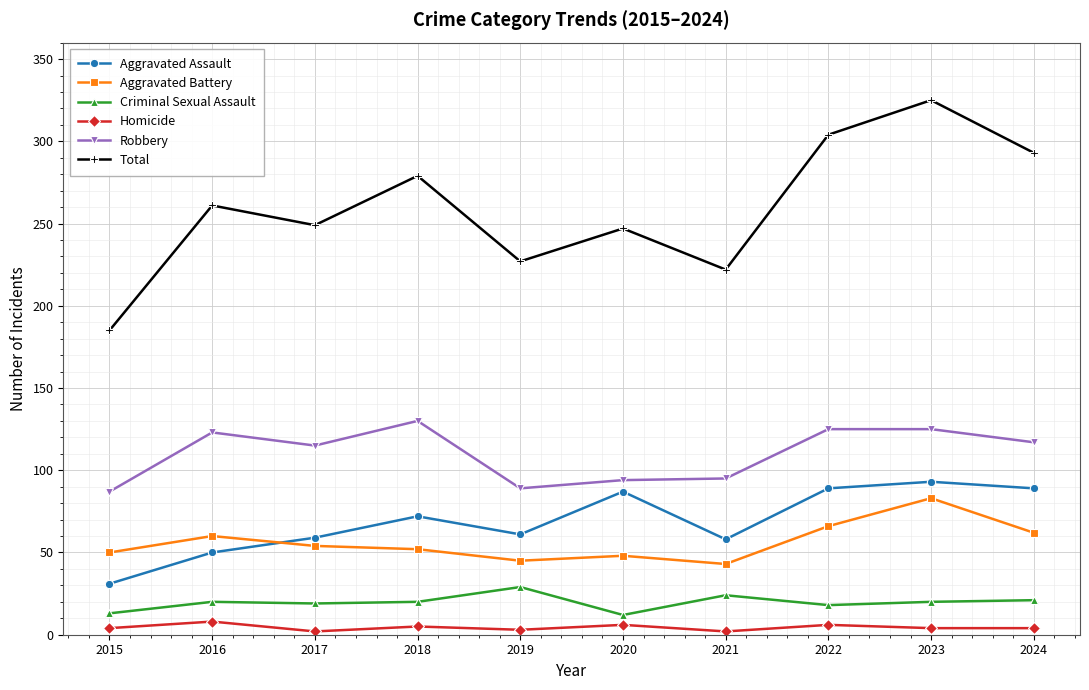

What is the difference between the highest and lowest values at 2023?

321